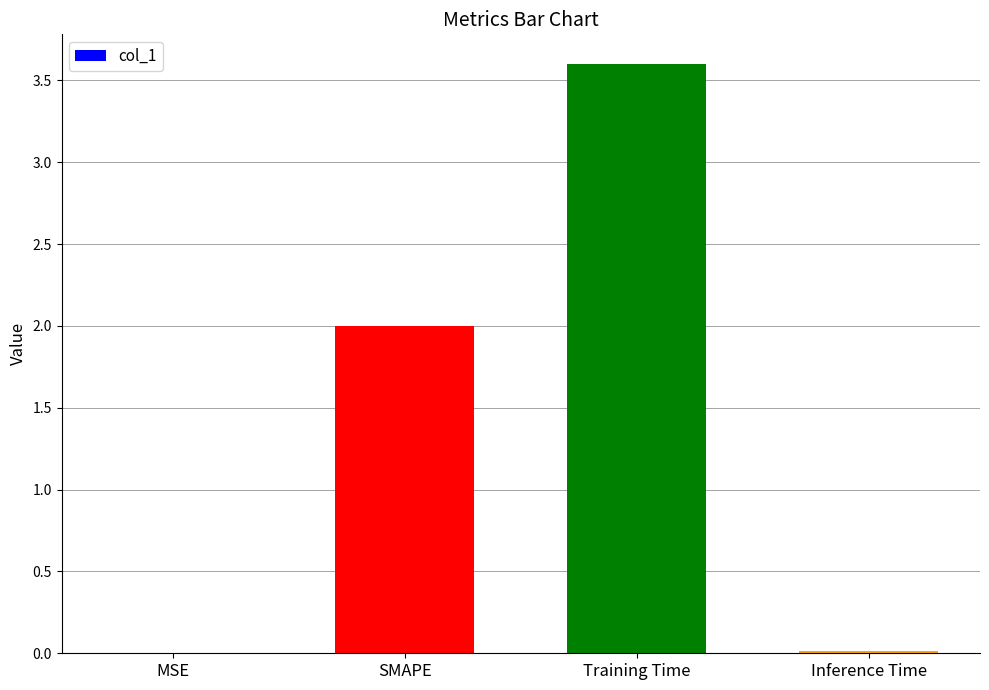

True or false: the data shows 2.0 at SMAPE.

True